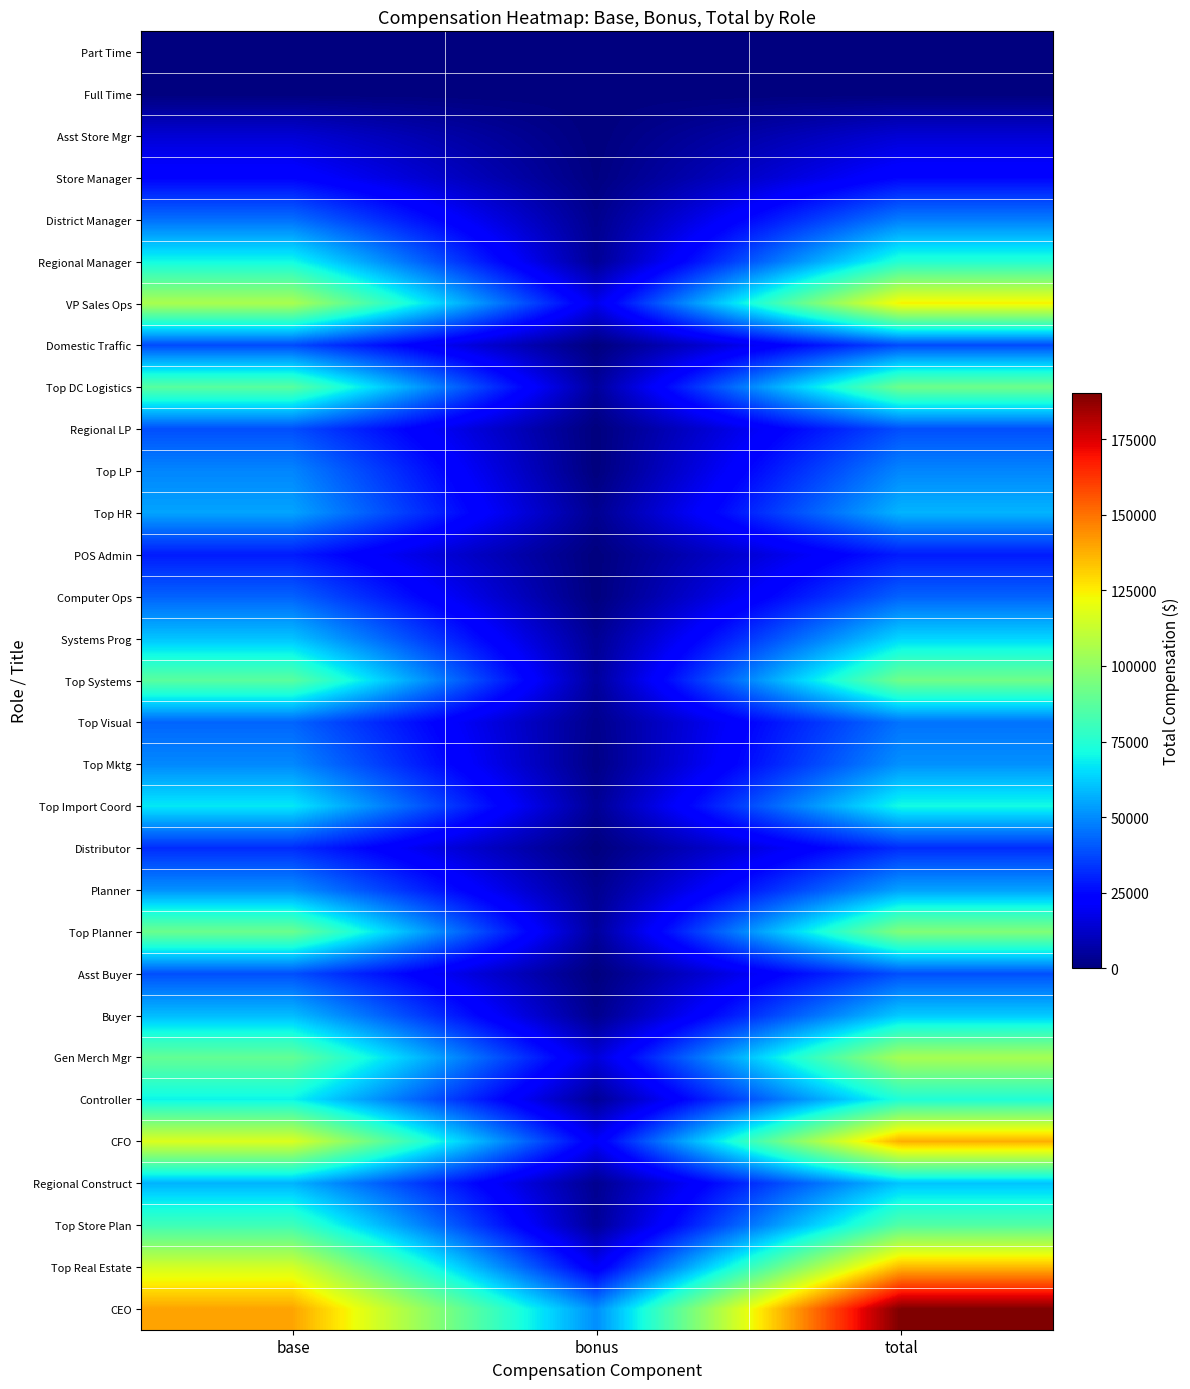

Which series changed the most between base and total?

CEO